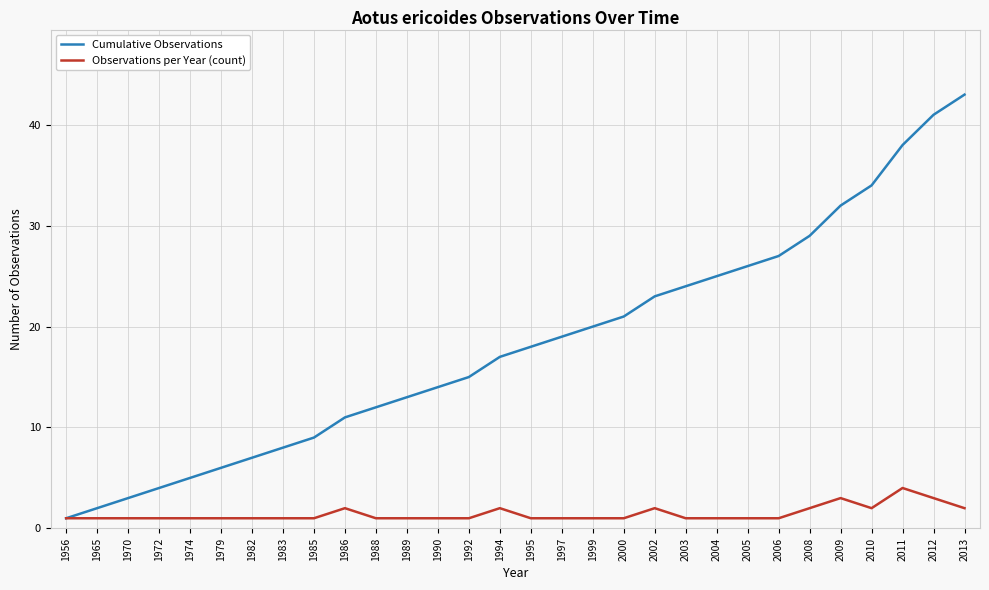

What is the difference between the highest and lowest values at 2005?

25